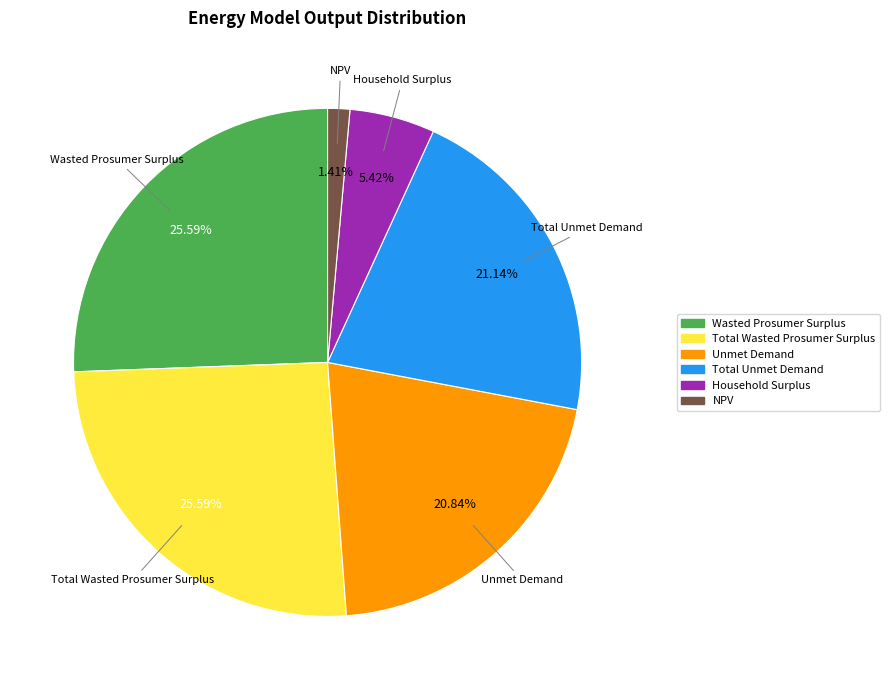

How much of the chart is everything except Household Surplus?

94.6%